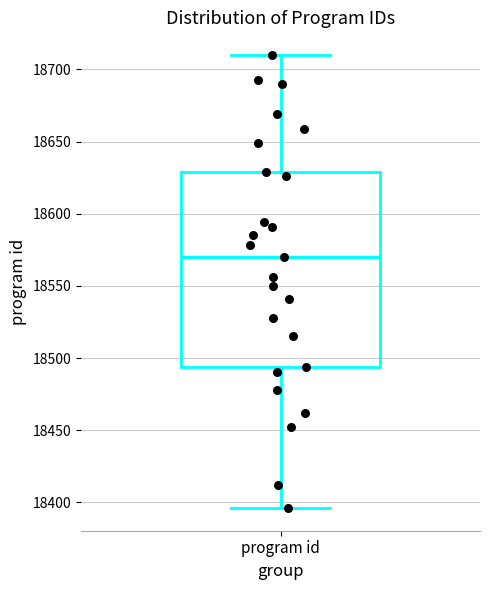

Transcribe this box plot: give where the median line is, the range the box spans, and where the two whiskers end, as read against the y-axis. The values are not printed on the chart, so give them approximately, as read against the axis.

median 18570, box 18495 to 18630, whiskers 18395 to 18710